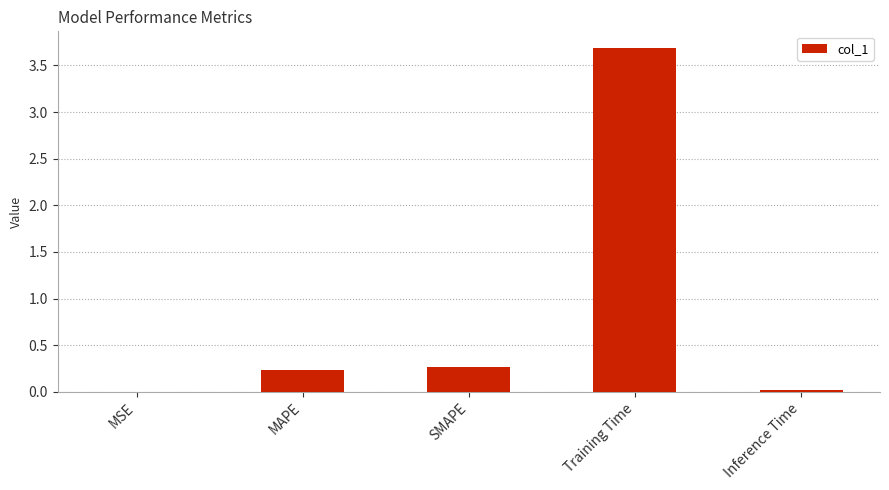

What is the sum of all values?

4.2